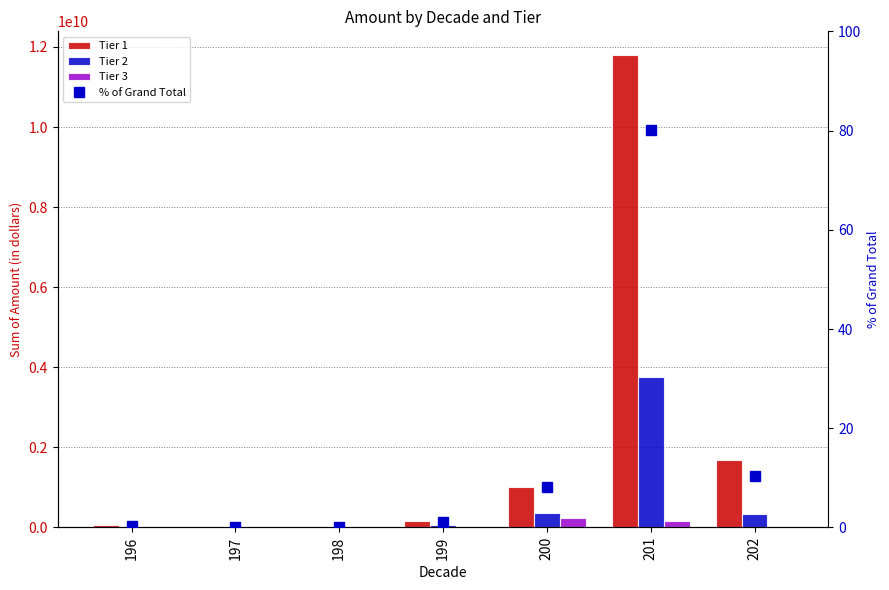

What is the value of the % of Grand Total bar at the 1st from the left?

0.3